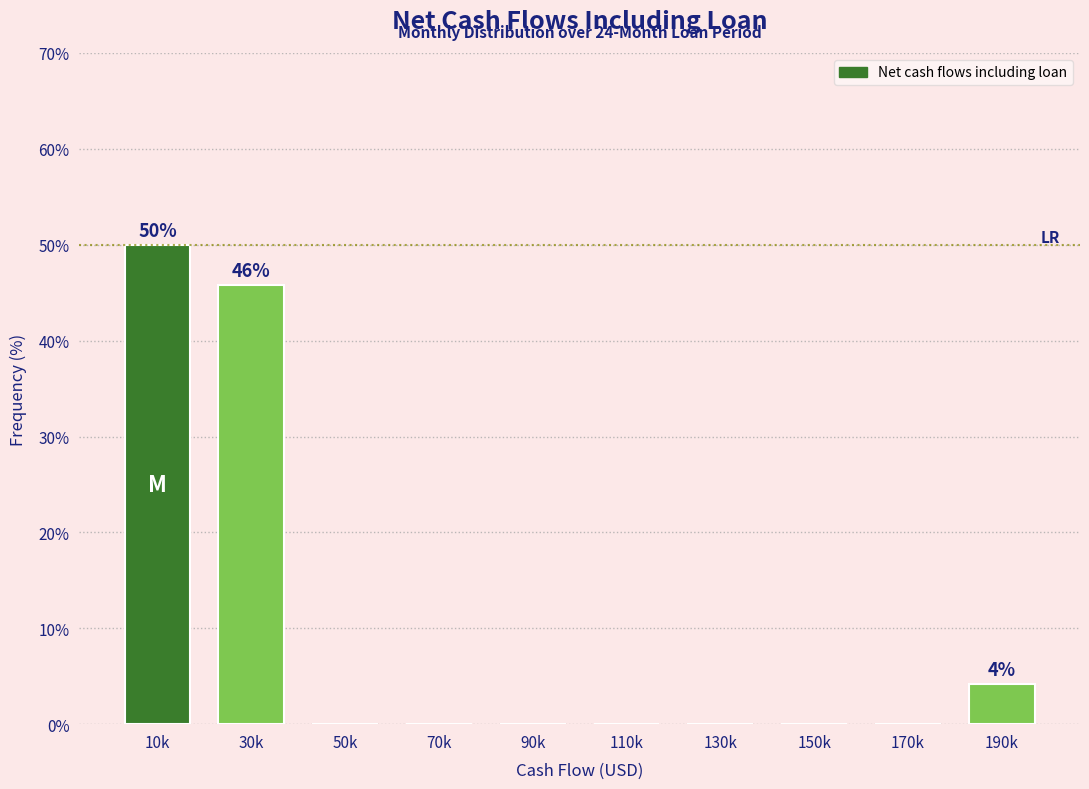

Reading left to right, transcribe all the data shown in this chart.

10k=50.0	30k=45.8	50k=0.0	70k=0.0	90k=0.0	110k=0.0	130k=0.0	150k=0.0	170k=0.0	190k=4.2